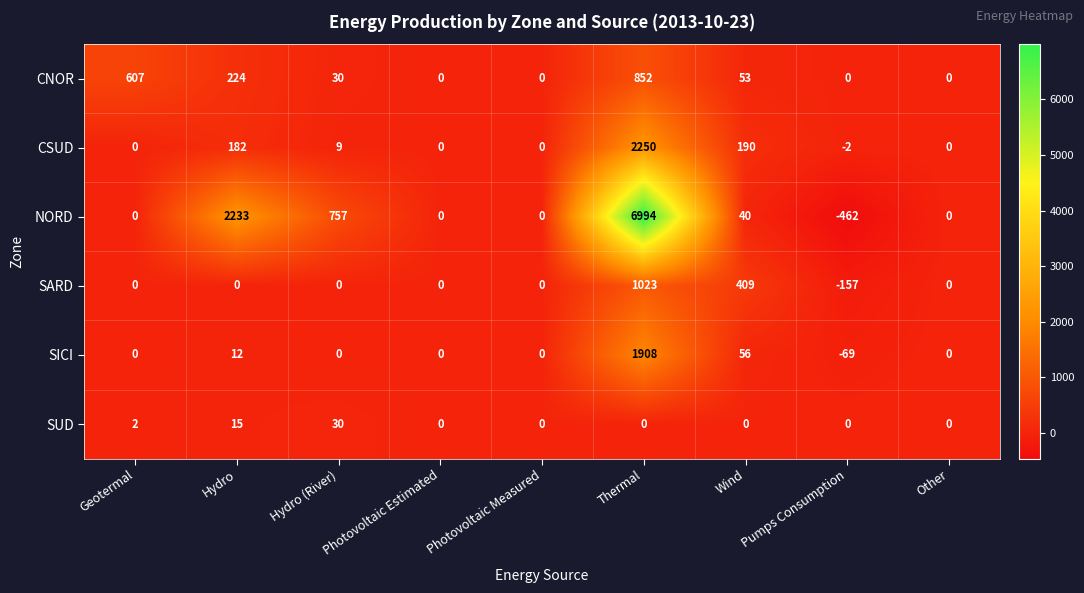

The value of NORD at Hydro (River) is 457. True or false?

False